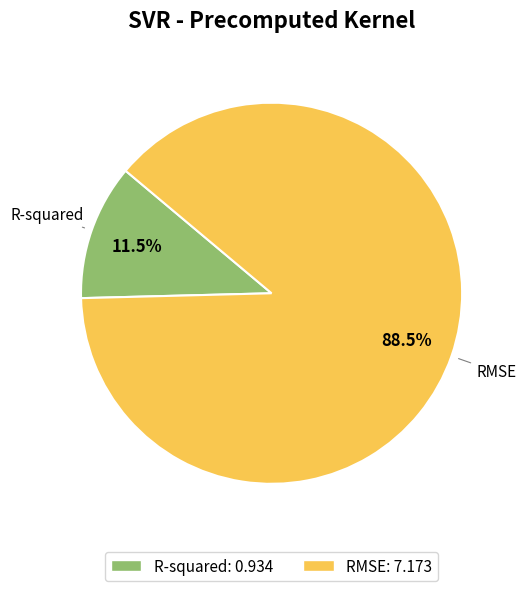

Does RMSE account for over 50% of the chart?

Yes